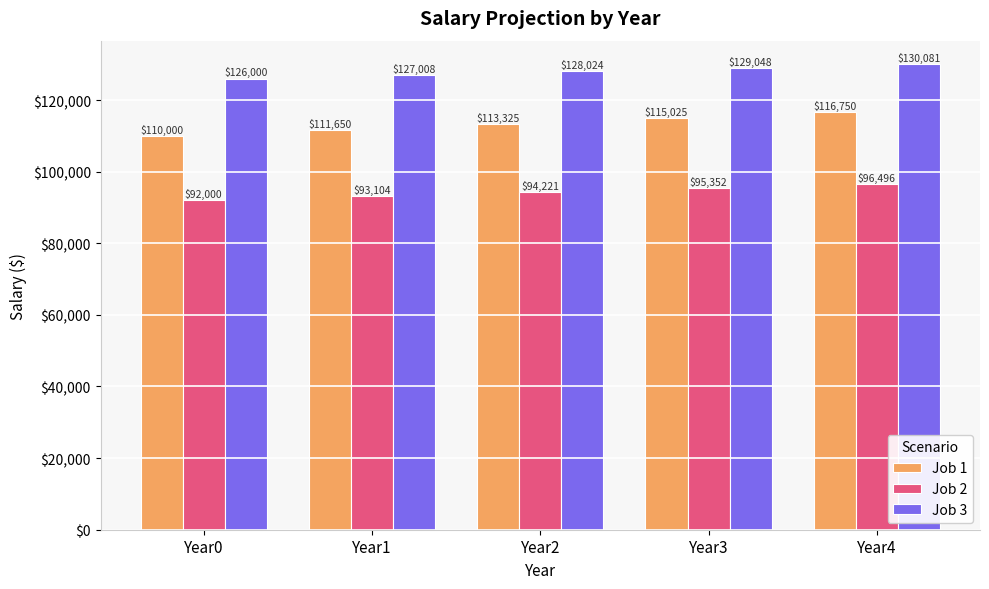

How many distinct data groups are displayed?

3